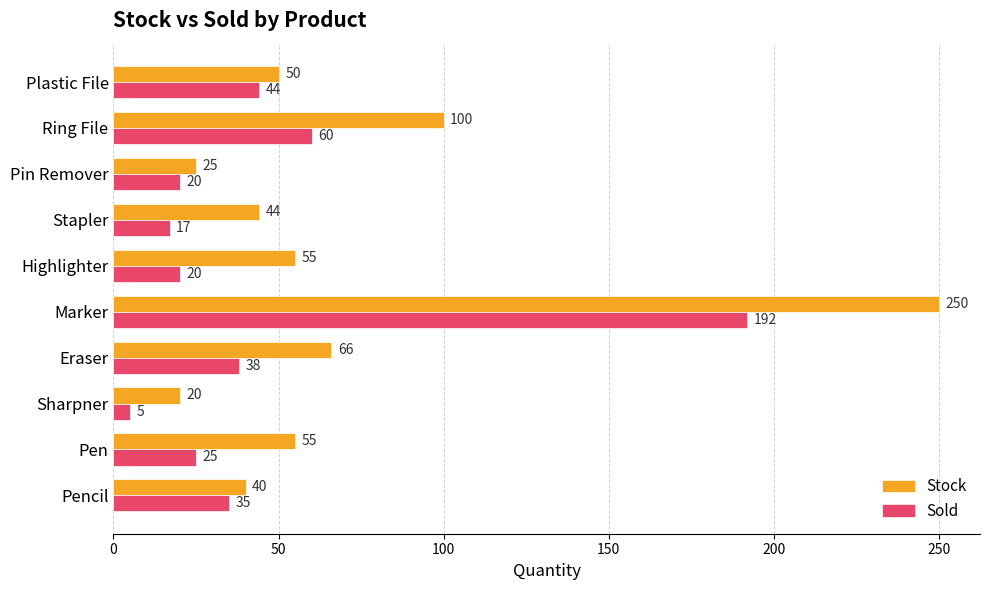

What is the sum of all Stock values?

705